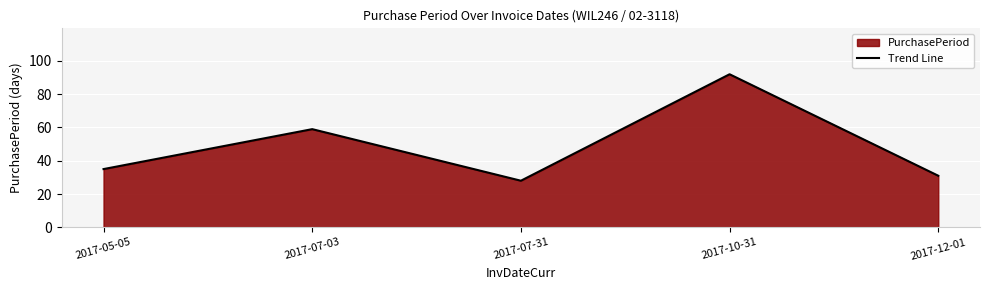

What value does the data have at 2017-07-31, to the nearest 10?

30